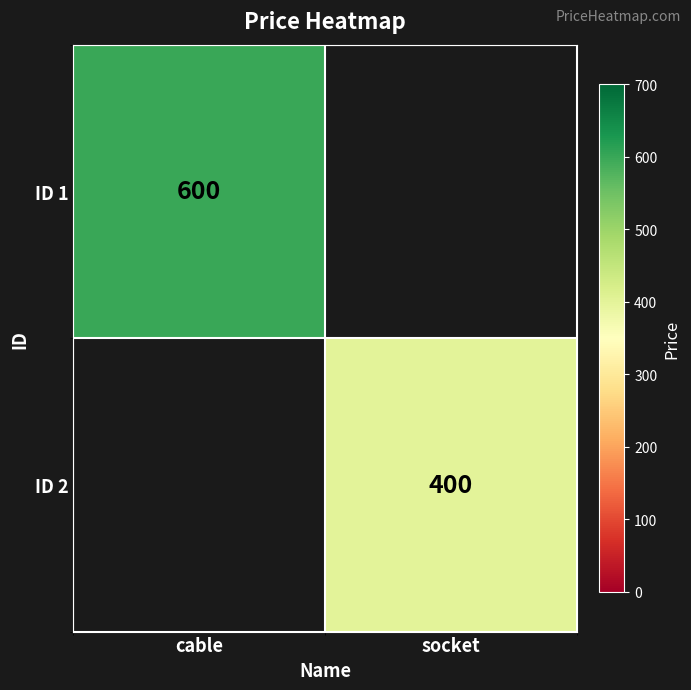

The value of ID 1 at cable is 600. True or false?

True